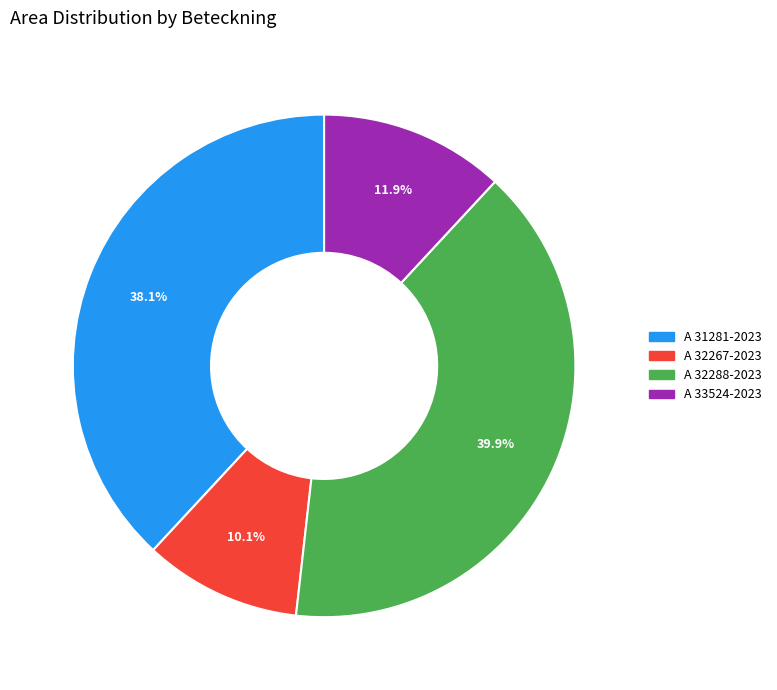

Between A 32288-2023 and A 32267-2023, which is larger?

A 32288-2023